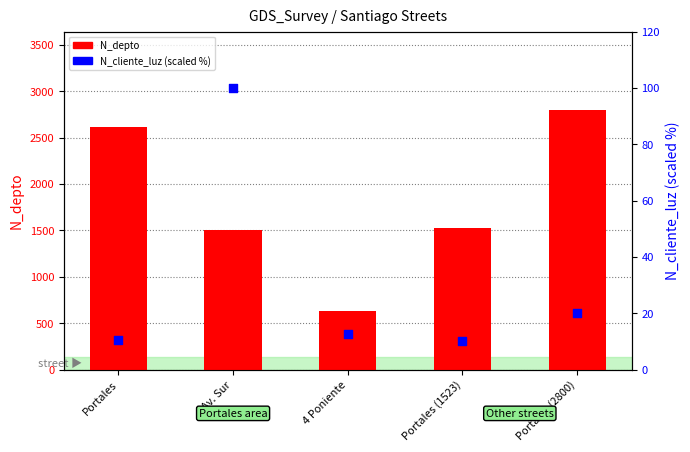

Is the value of N_depto at Portales greater than the value of N_cliente_luz (scaled %) at Portales (1523)?

Yes